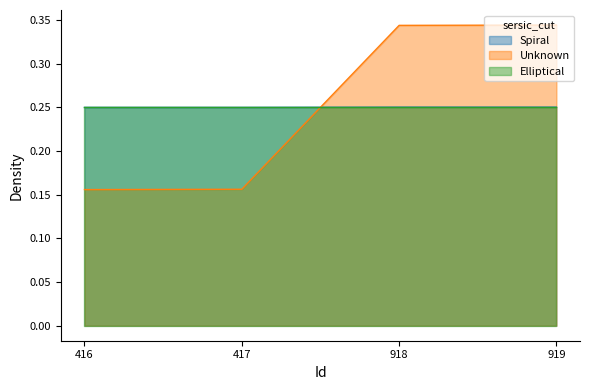

What is the sum of the Spiral values at 919 and 918?

0.5